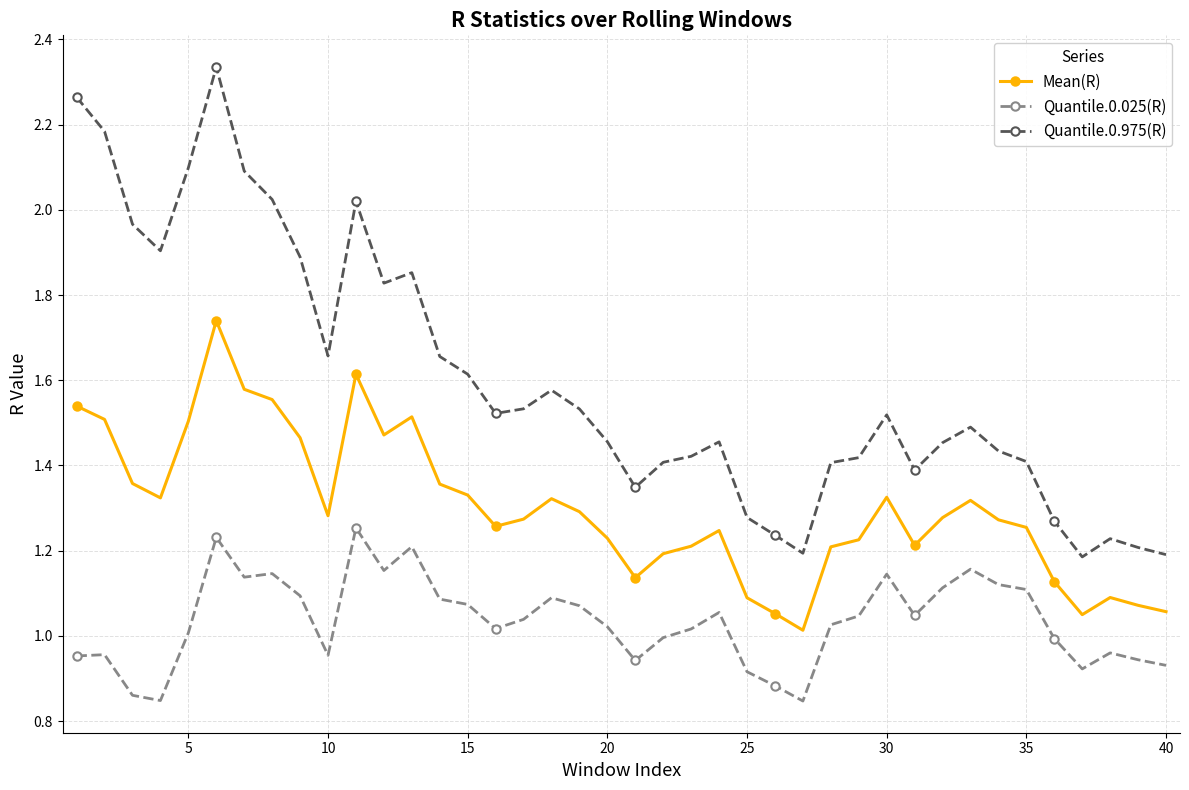

How many lines are shown in the chart?

3